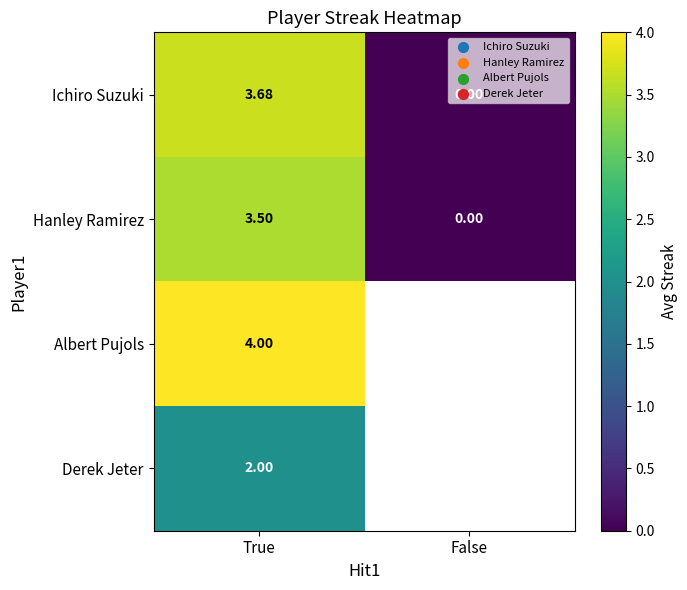

Rank the categories by Hanley Ramirez value from lowest to highest.

False, True